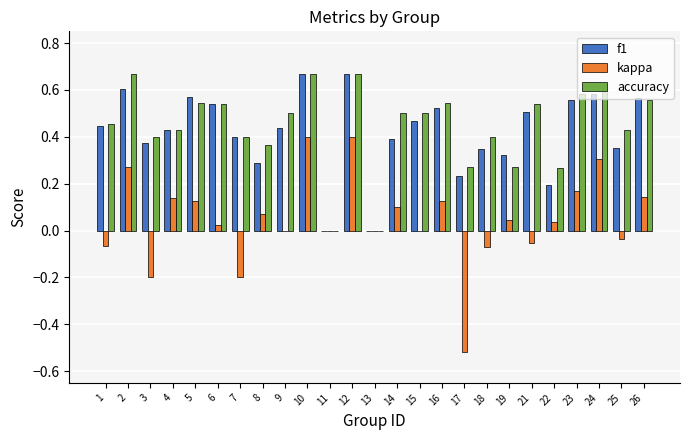

What is the total value across all series at 5?

1.2